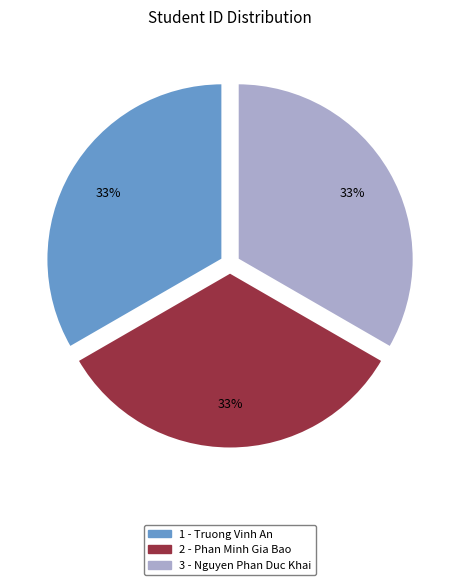

To the nearest percent, what is the average slice percentage?

33%